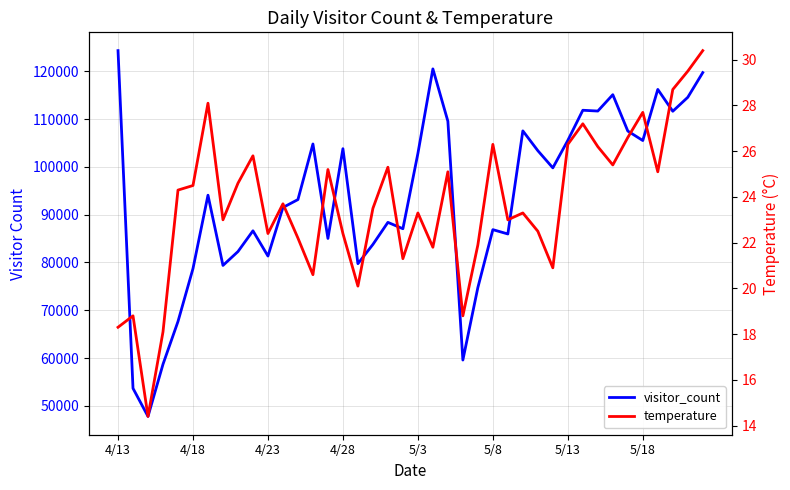

Does the chart have visible grid lines?

Yes